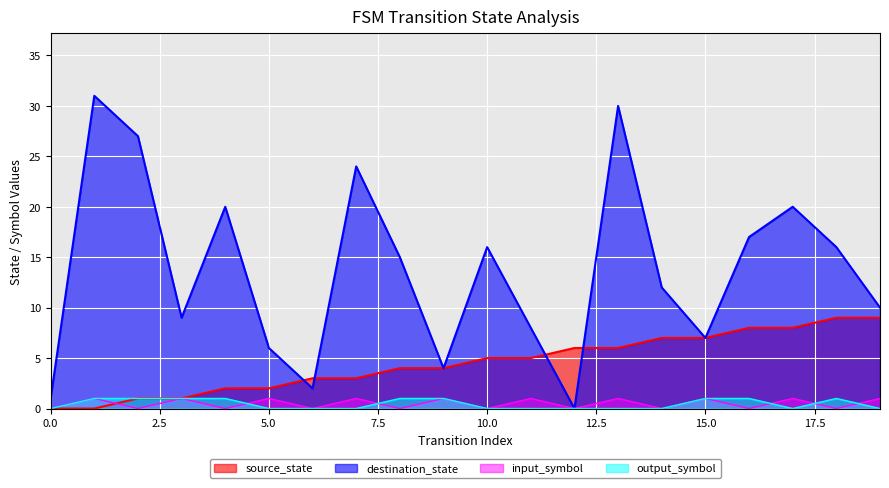

What is the value of the input_symbol point at the 8th from the left?

1